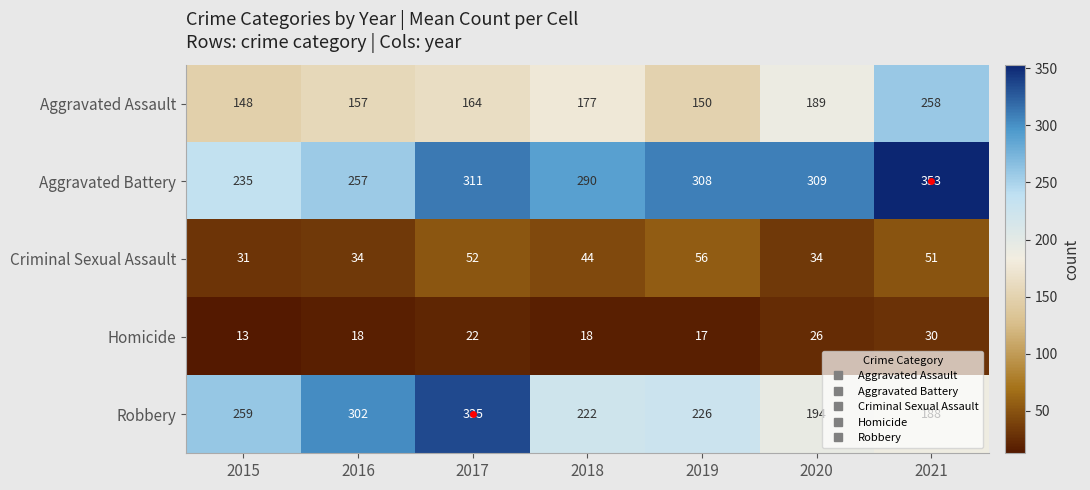

At which category does the chart reach its minimum across all series?

2015